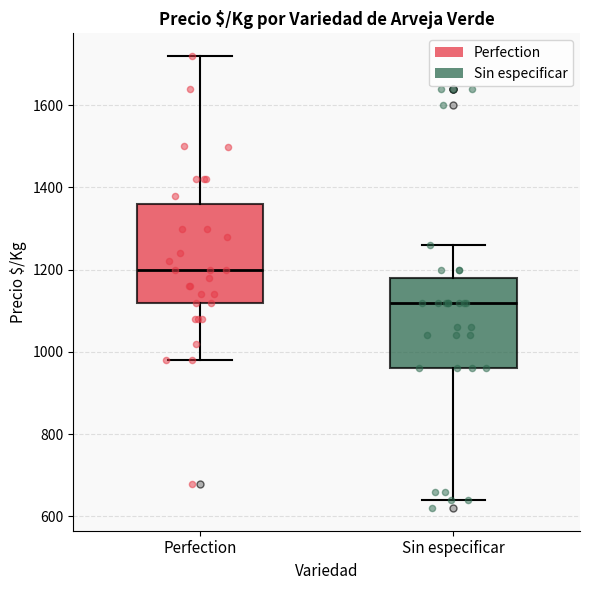

Reading left to right, read every box against the y-axis: the position of its median line, the range the box covers, and the ends of its whiskers. The values are not printed on the chart, so give them approximately, as read against the axis.

Perfection: median 1200, box 1120 to 1360, whiskers 980 to 1720
Sin especificar: median 1120, box 960 to 1180, whiskers 640 to 1260